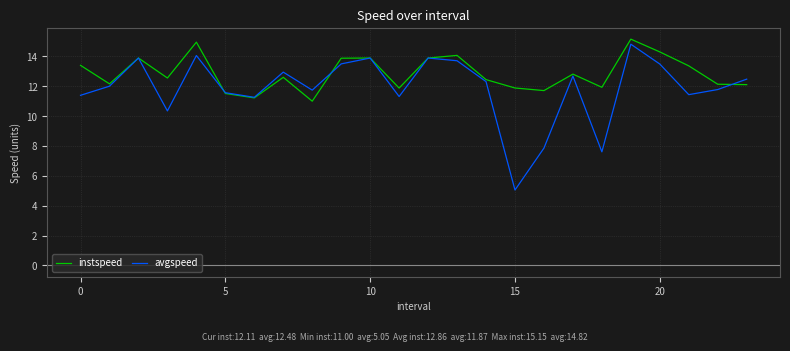

Which series has the largest total across all categories?

instspeed